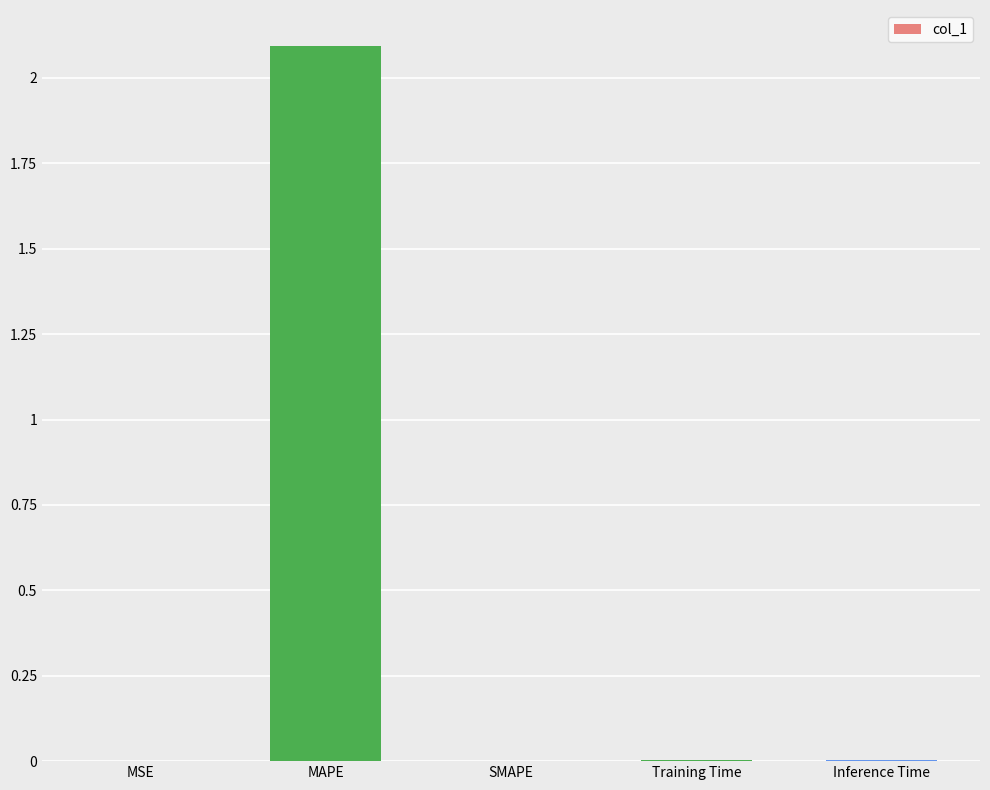

What is the greatest value displayed?

2.1